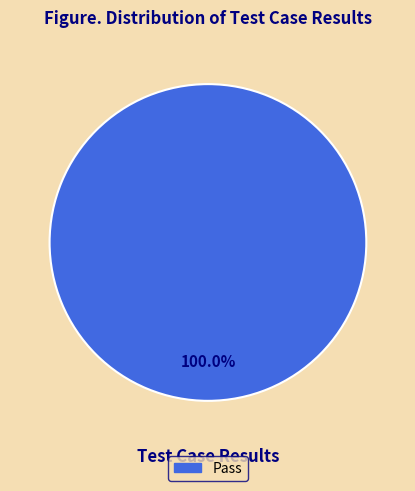

Is there a majority slice in this chart?

Yes